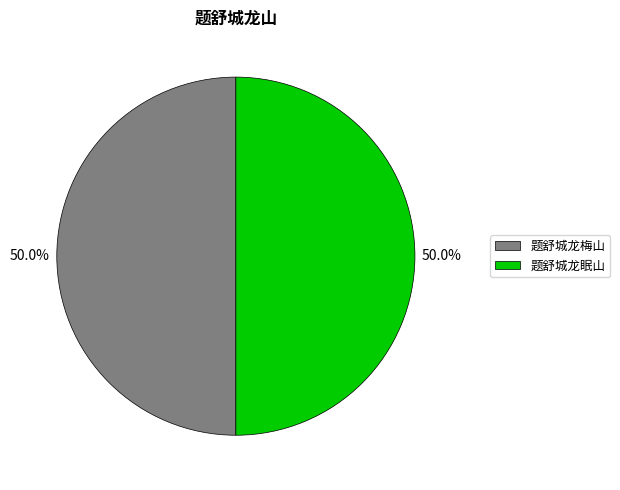

Count the number of slices in the pie.

2